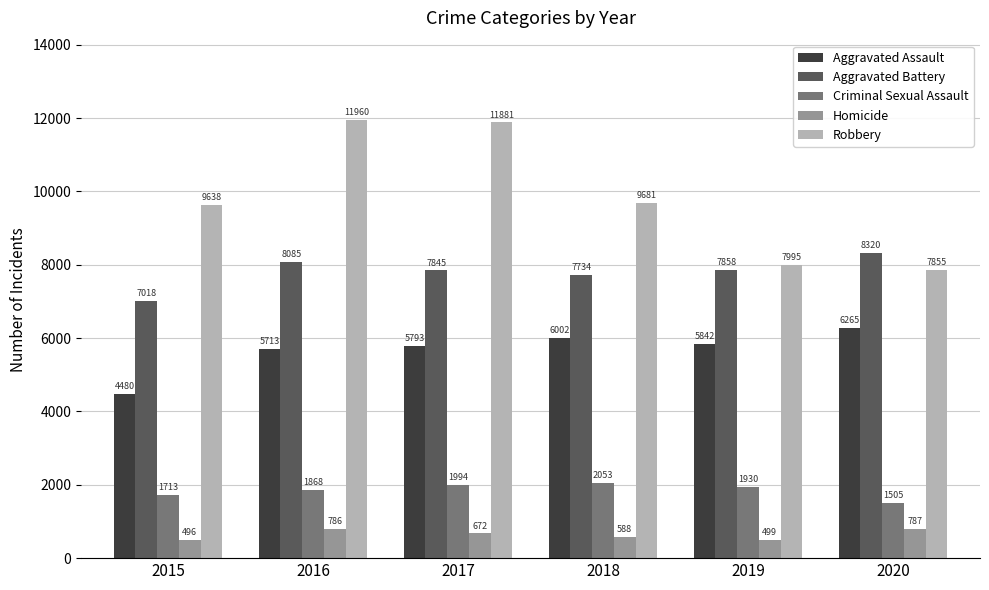

At which category is the sum across all series the highest?

2016